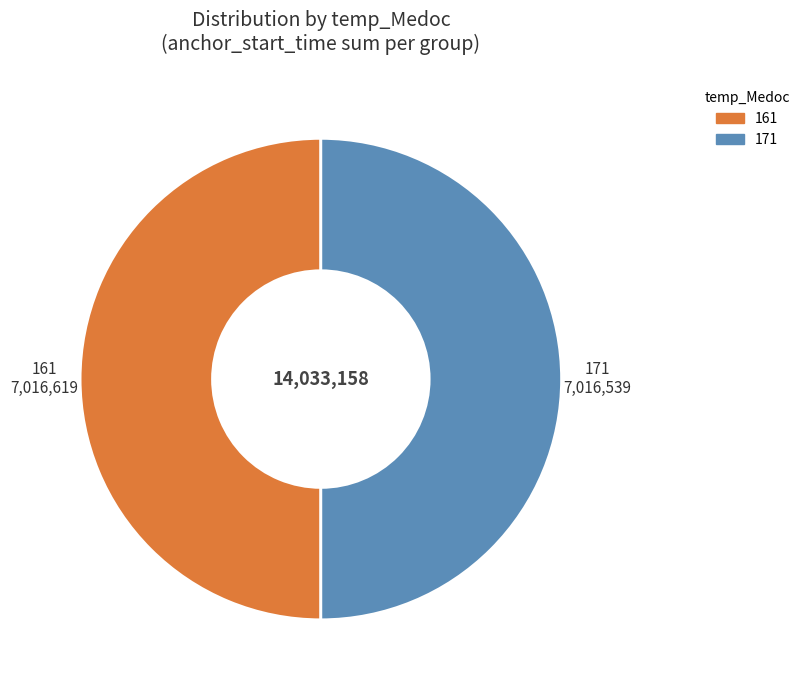

The 161 slice represents 50% of the pie. True or false?

True